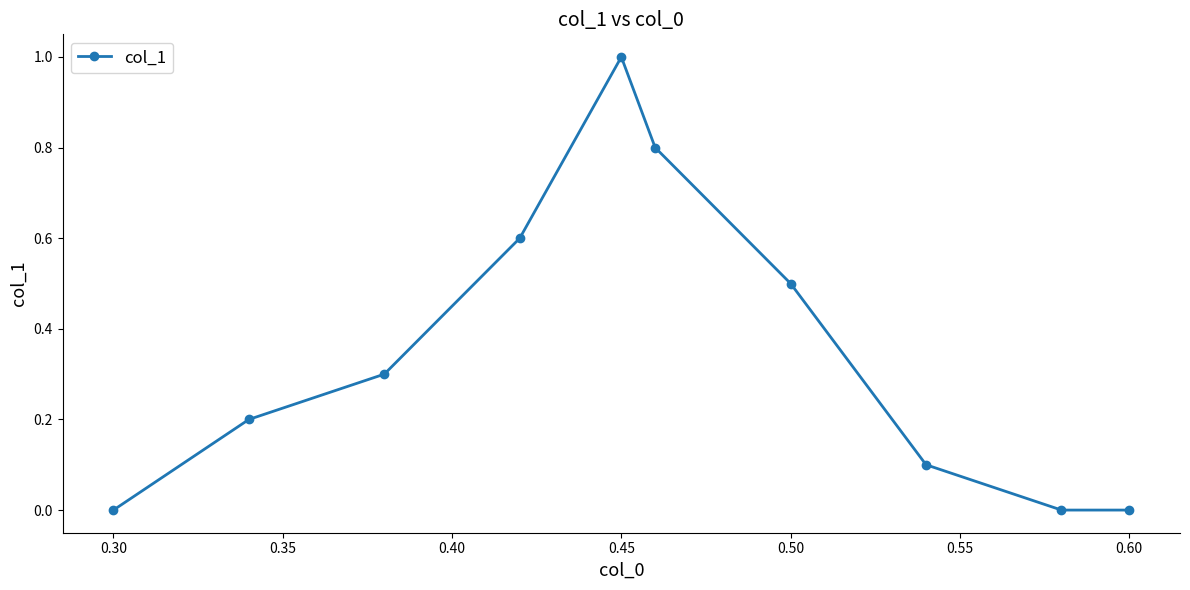

What is the difference between the second highest and second lowest values?

0.8